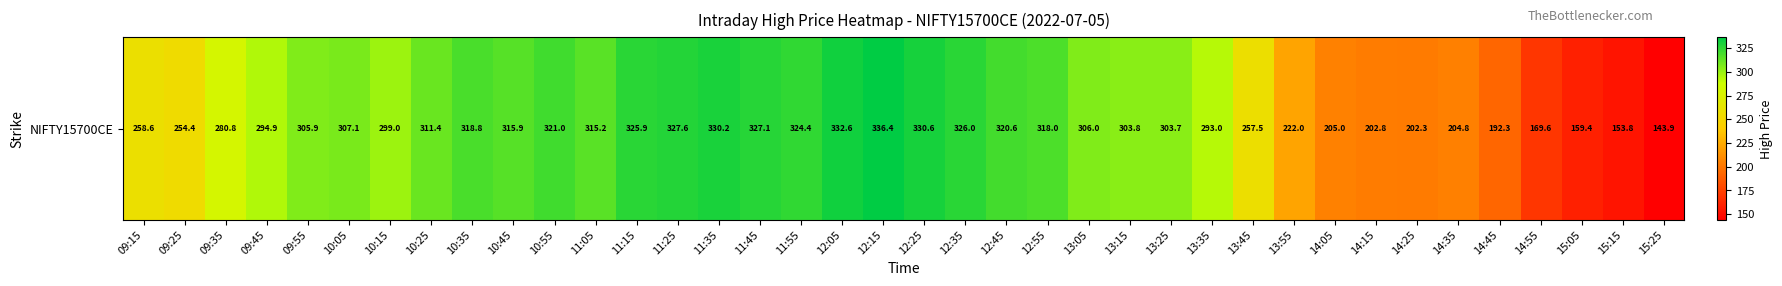

At which label is the value closest to 240?

09:25